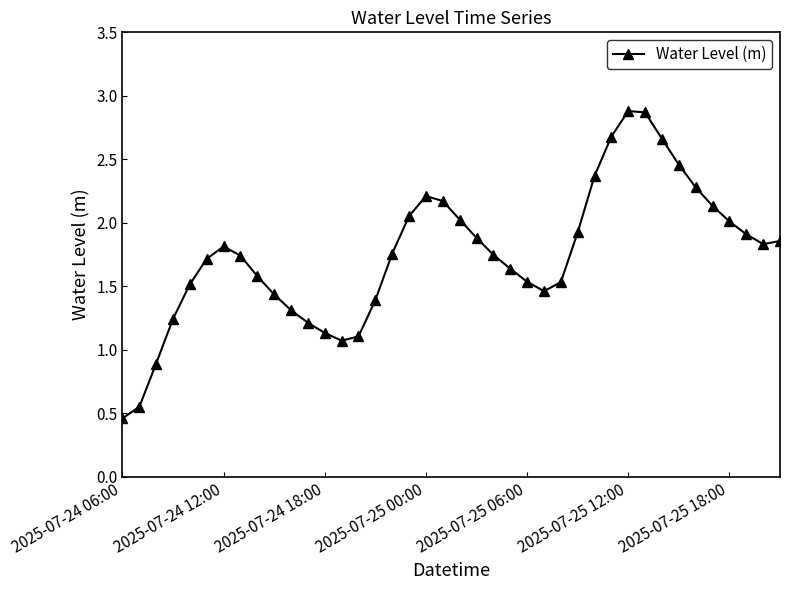

What is the difference between the maximum and minimum values?

2.4